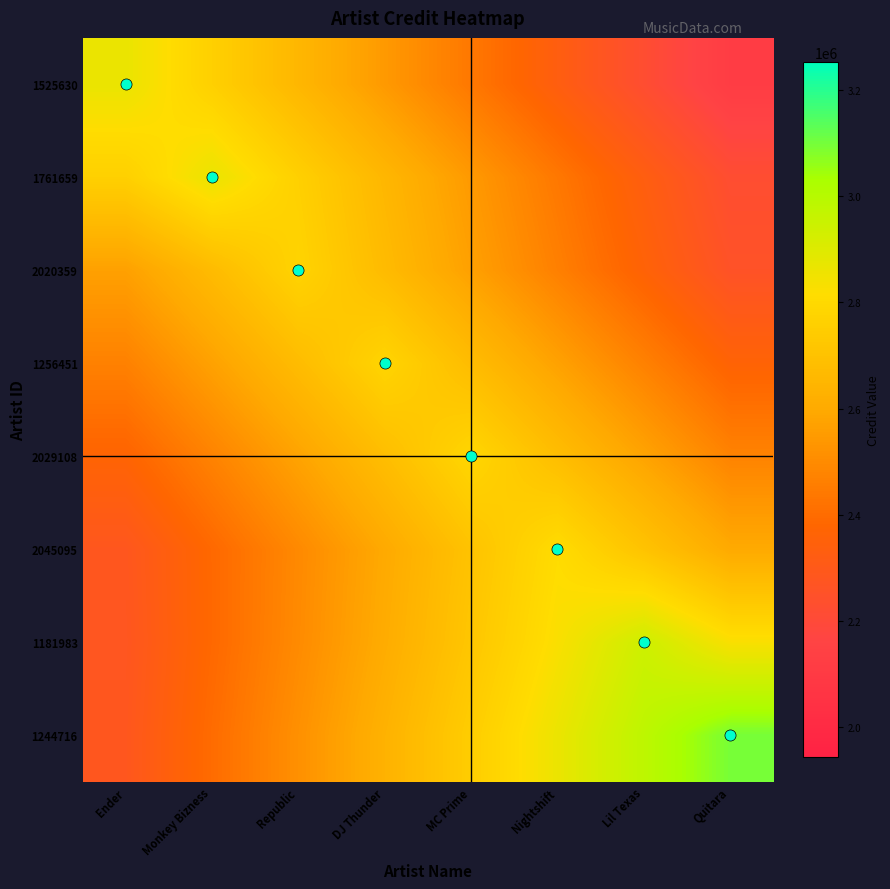

Between Quitara and Nightshift, which is larger?

Nightshift